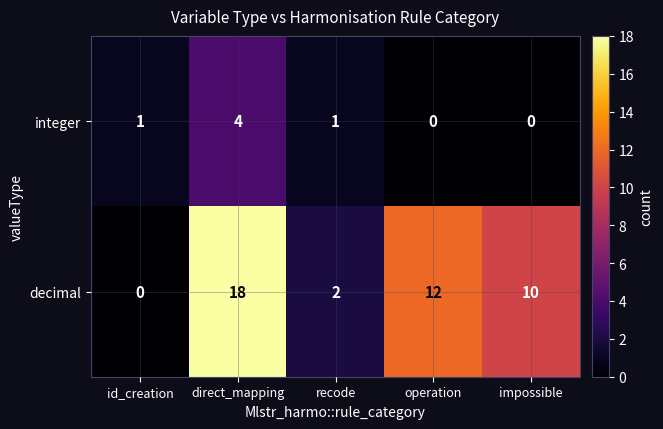

The integer series shows 4 at direct_mapping. True or false?

True